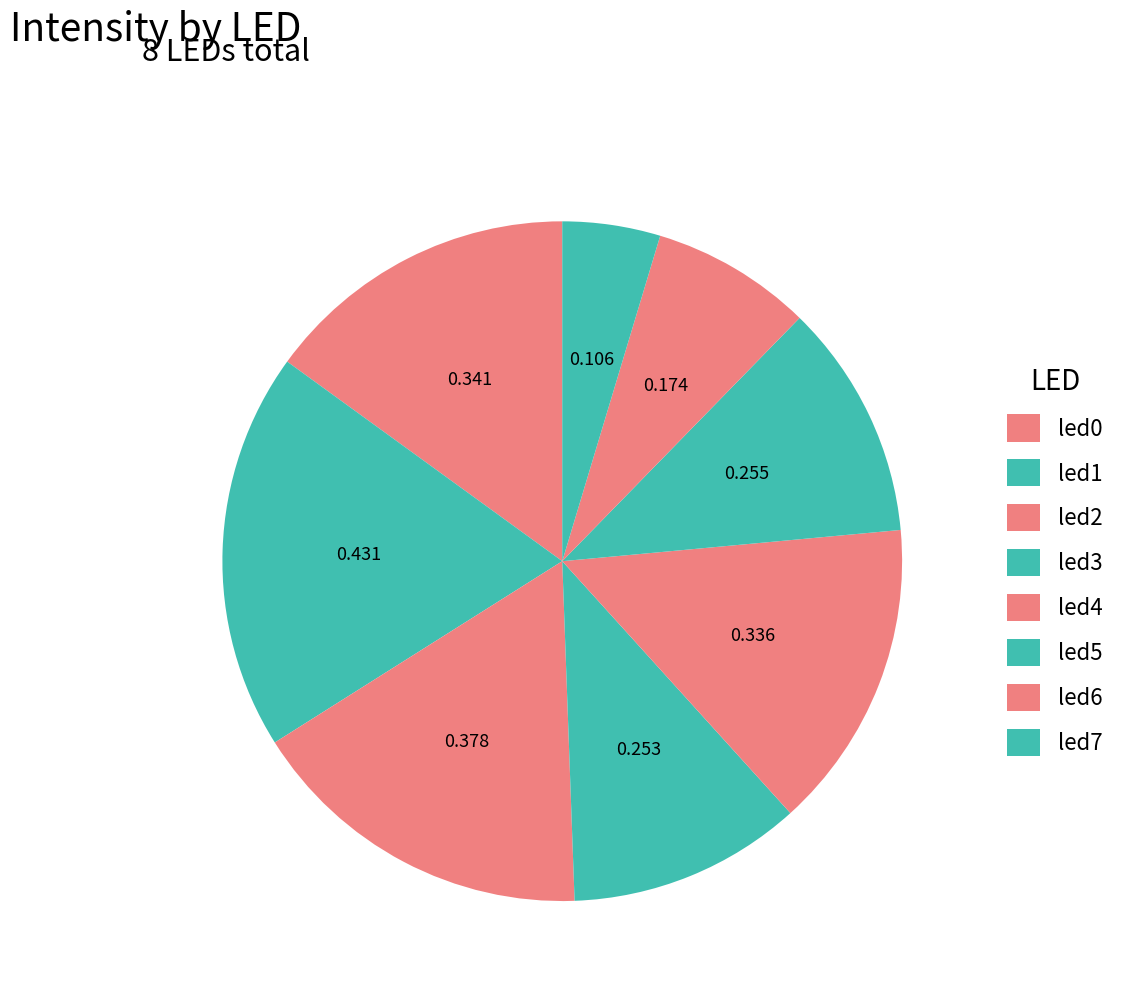

To the nearest percent, what portion does led5 represent?

11%